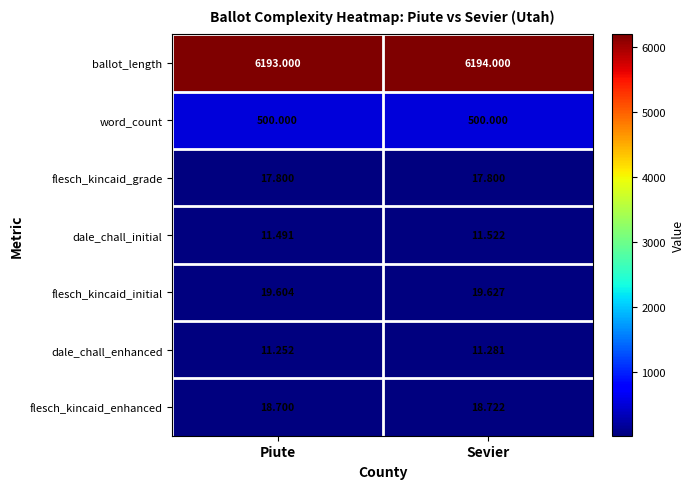

Which series has the largest range (max minus min)?

ballot_length